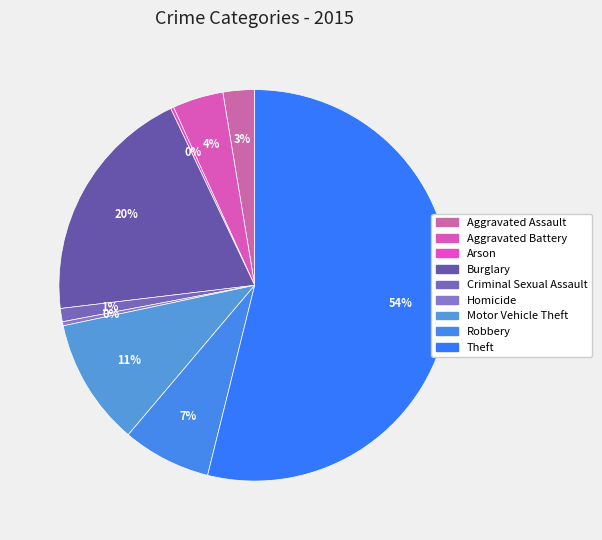

Rank the categories by value from highest to lowest.

Theft, Burglary, Motor Vehicle Theft, Robbery, Aggravated Battery, Aggravated Assault, Criminal Sexual Assault, Homicide, Arson